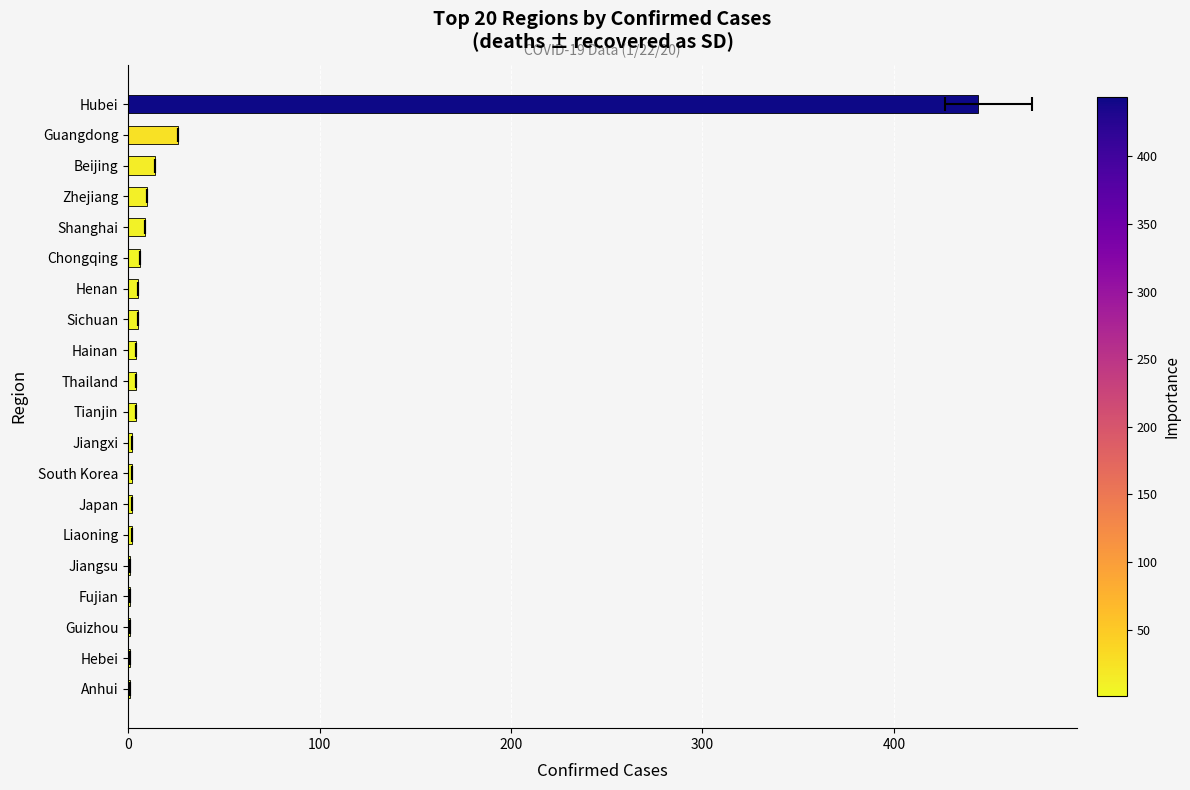

What is the difference between the second highest and minimum values?

25